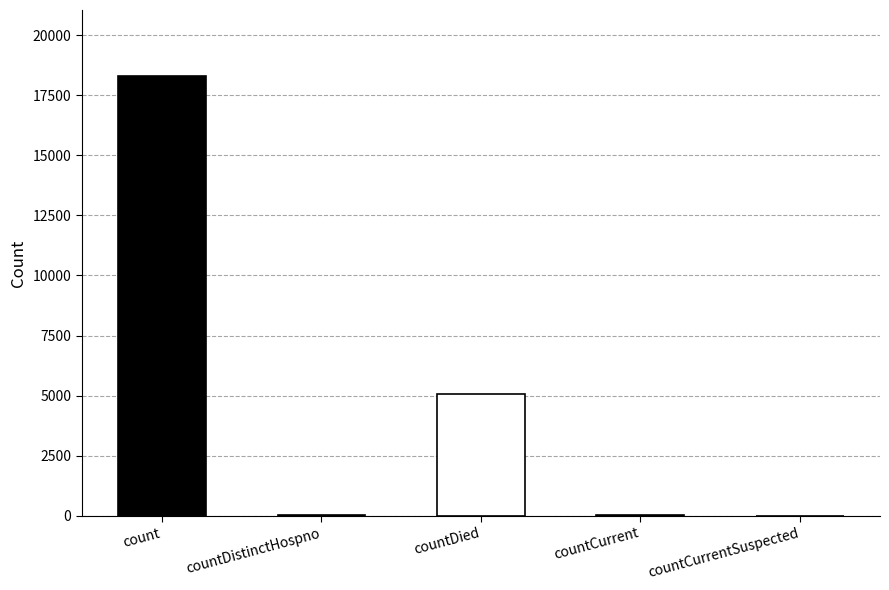

Reading right to left, transcribe all the data shown in this chart.

0	41	5071	25	18301